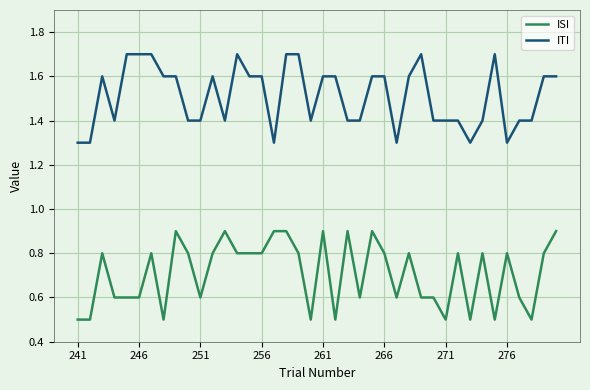

How many lines are shown in the chart?

2